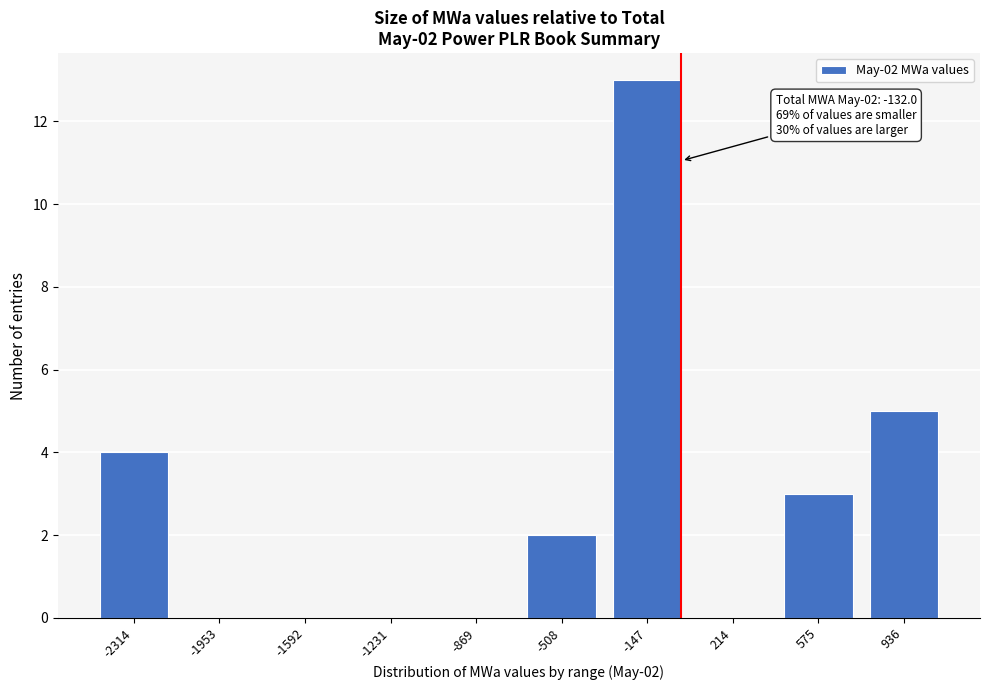

Reading right to left, list all the values displayed in this chart.

936=5	575=3	214=0	-147=13	-508=2	-869=0	-1231=0	-1592=0	-1953=0	-2314=4